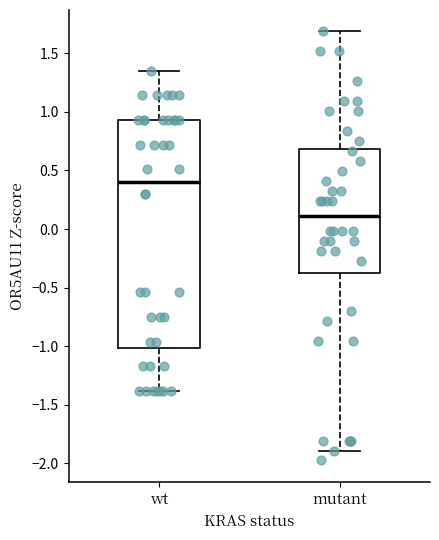

Reading left to right, read every box against the y-axis: the position of its median line, the range the box covers, and the ends of its whiskers. The values are not printed on the chart, so give them approximately, as read against the axis.

wt: median 0.40, box -1.00 to 0.95, whiskers -1.40 to 1.35
mutant: median 0.10, box -0.40 to 0.70, whiskers -1.90 to 1.70